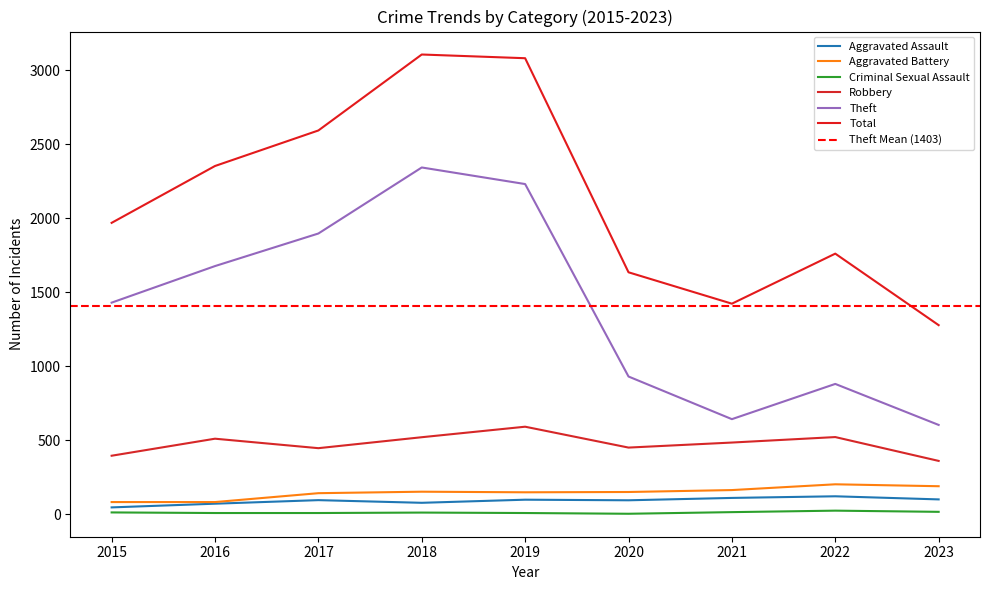

Is this an area chart (filled region under the line)?

No